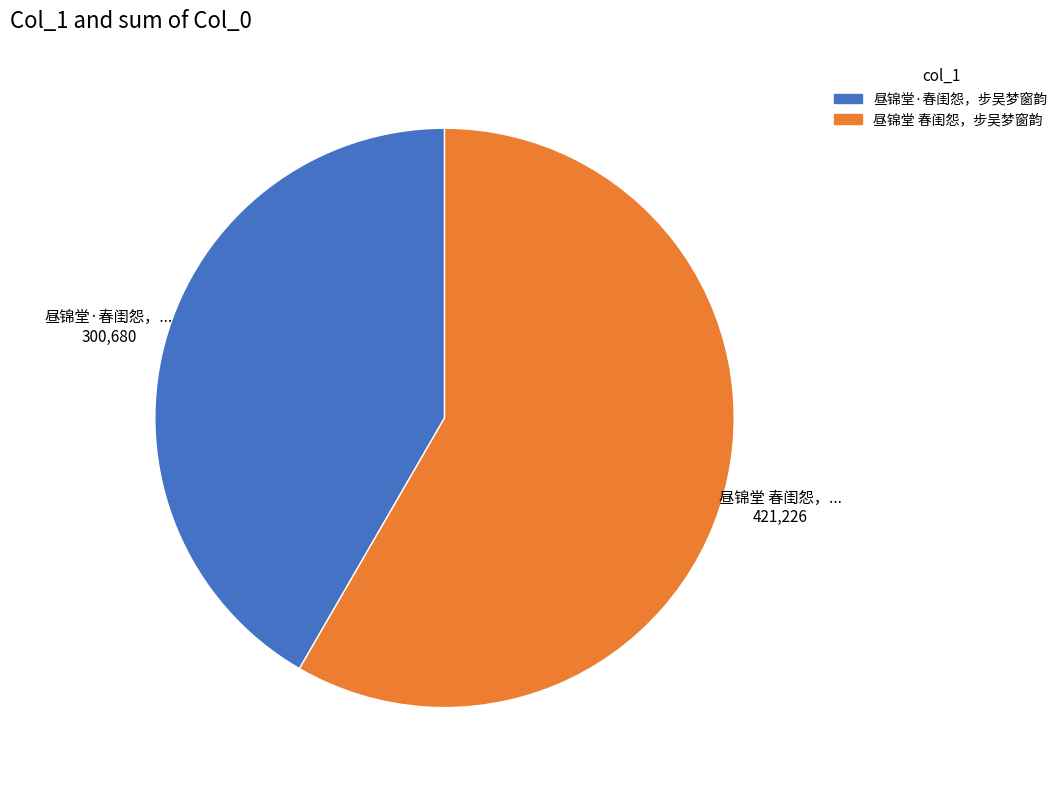

How many slices are in this pie chart?

2